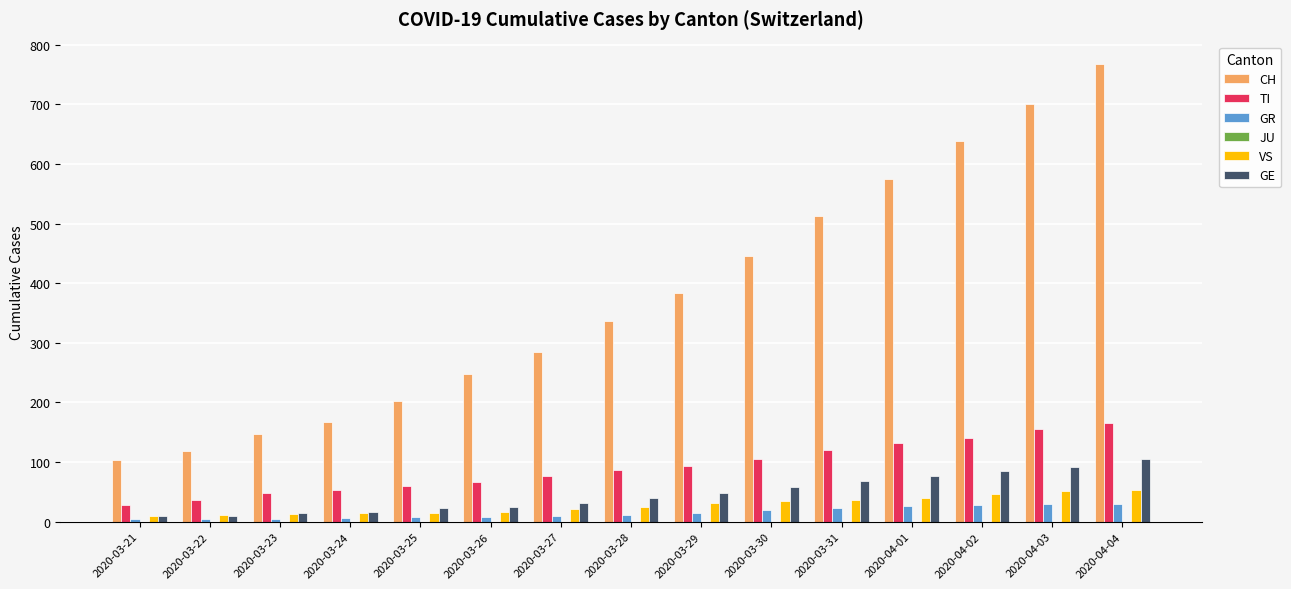

What is the maximum value shown in the chart?

767